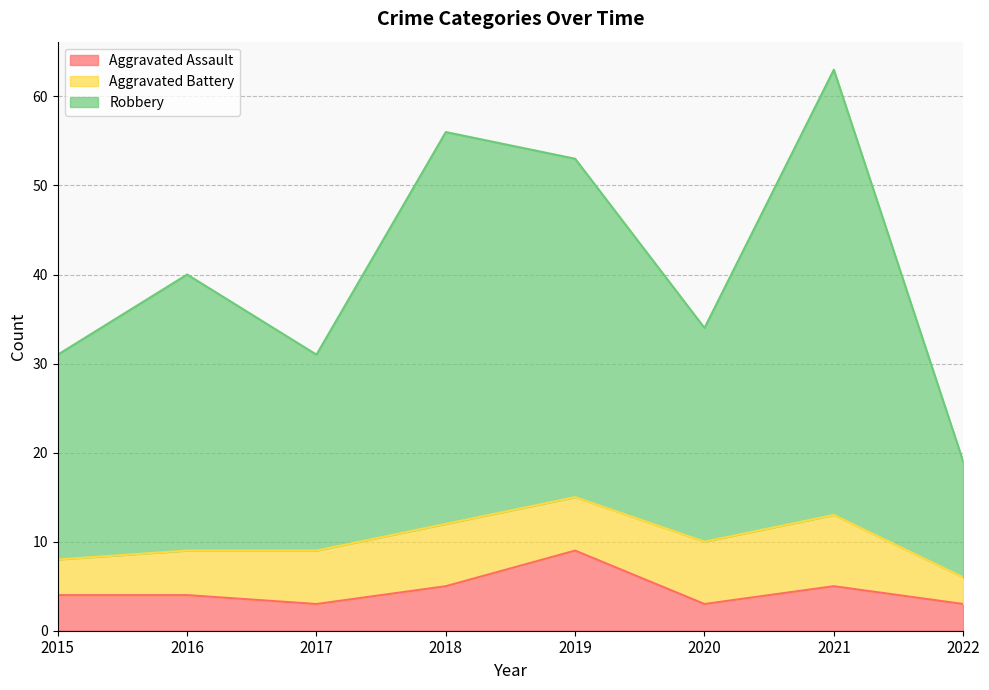

At which label does Aggravated Assault reach its peak?

2019